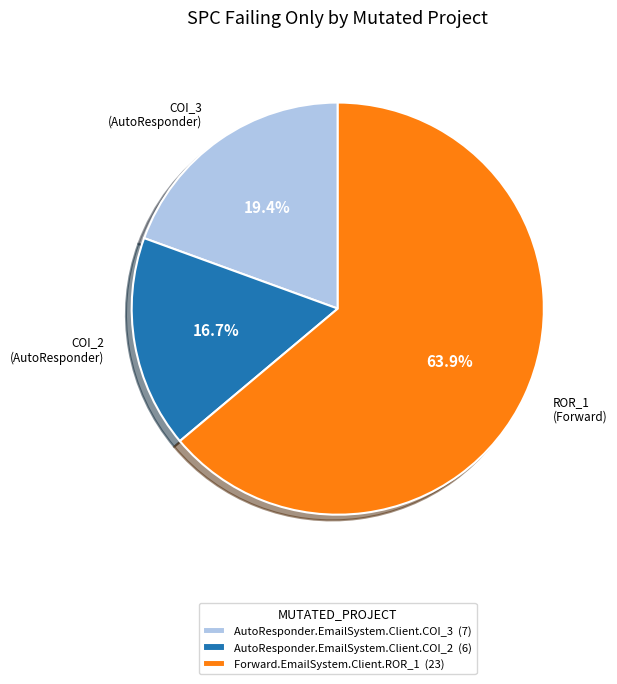

Is it true that Forward.EmailSystem.Client.ROR_1 is 56% of the pie?

False